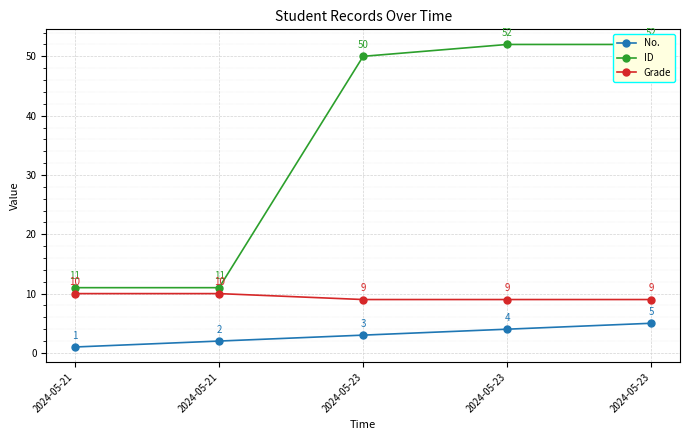

What is the sum of the No. values at 2024-05-21 and 2024-05-23?

6